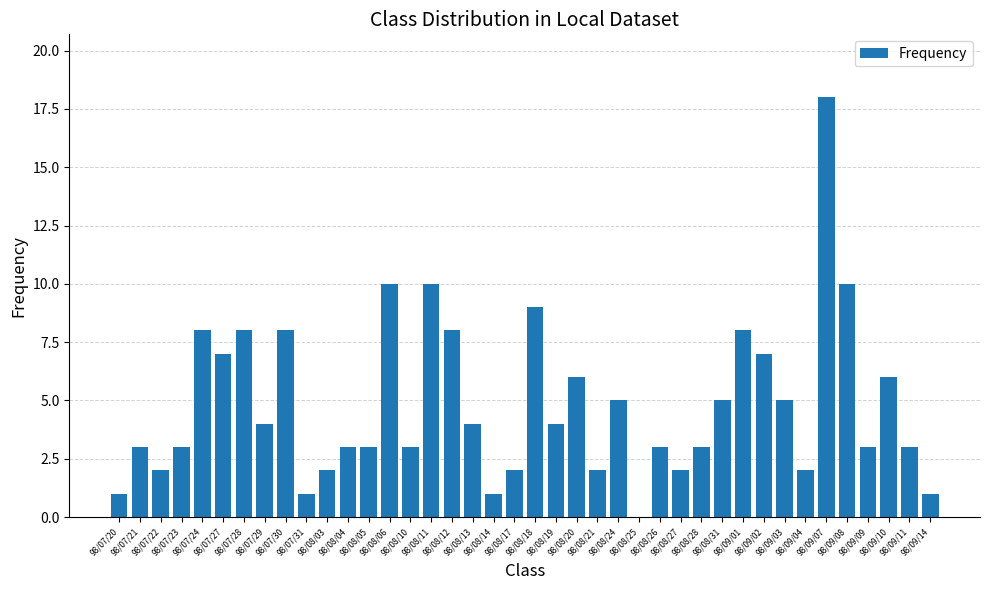

At which category does the chart reach its peak across all series?

98/09/07